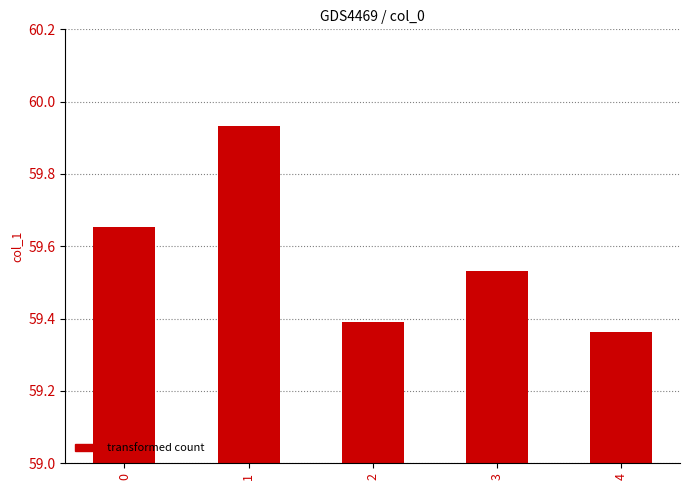

The chart shows a value of 89.4 at 2. True or false?

False